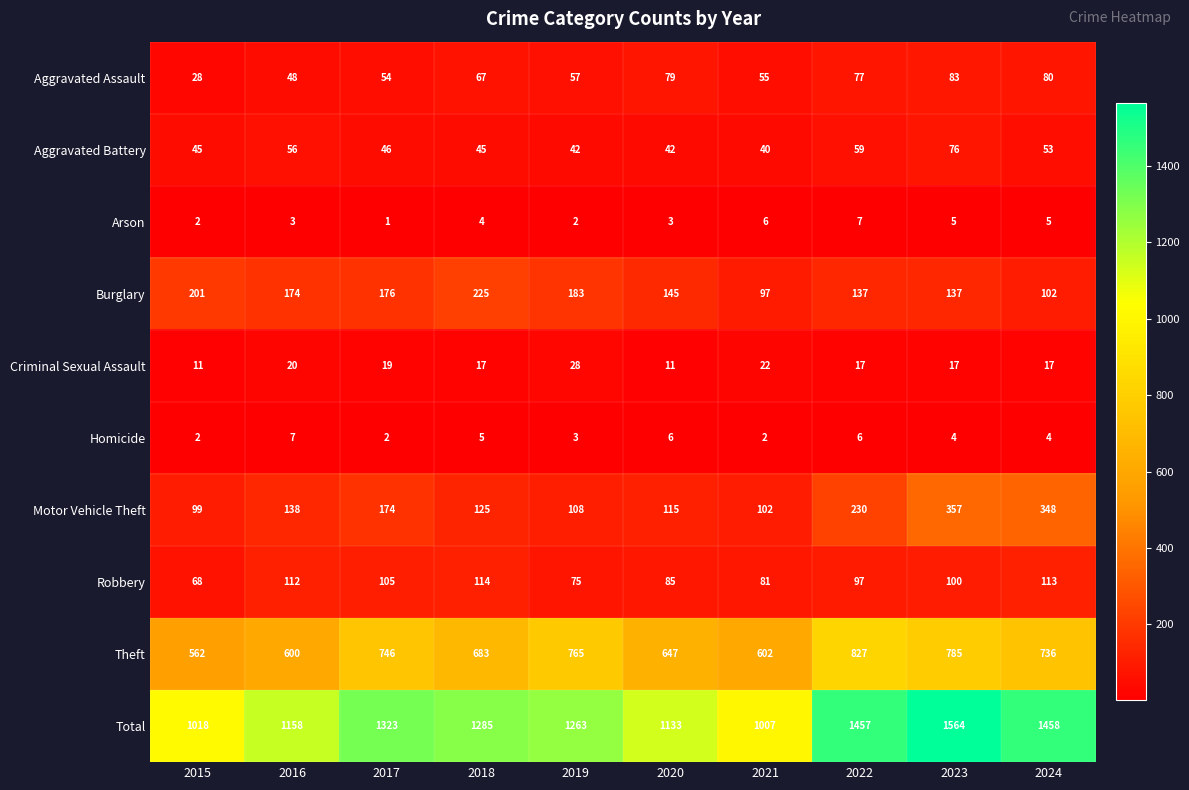

What is the sum of all Robbery values?

950